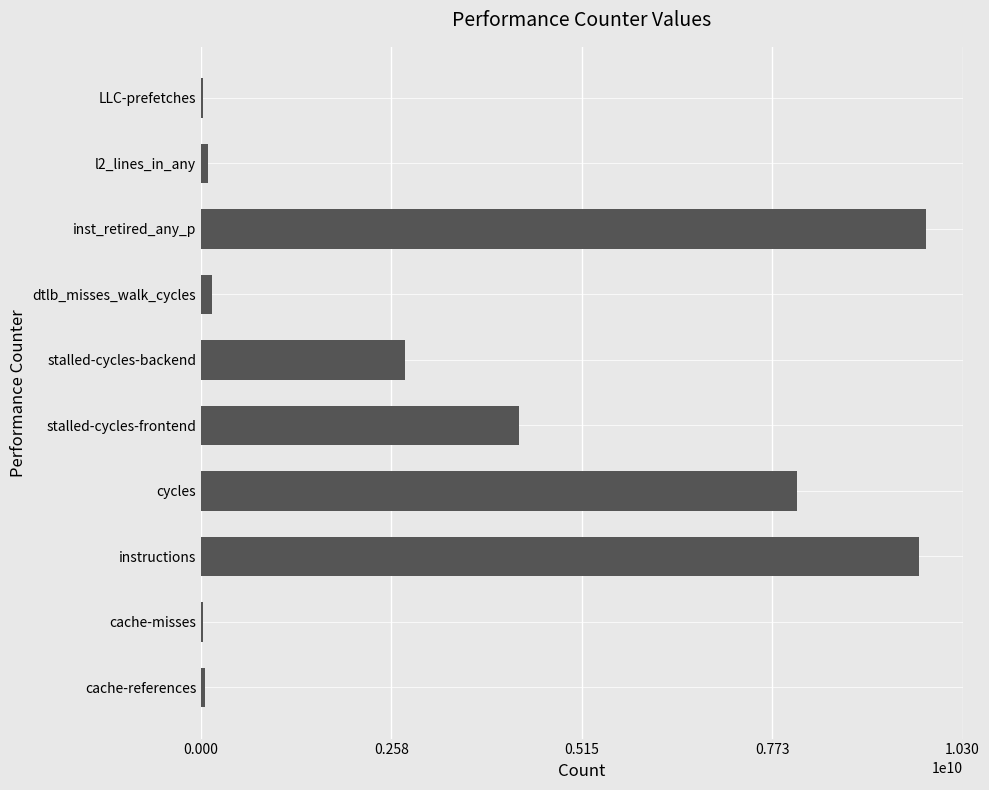

True or false: the data shows 5953706629 at stalled-cycles-frontend.

False